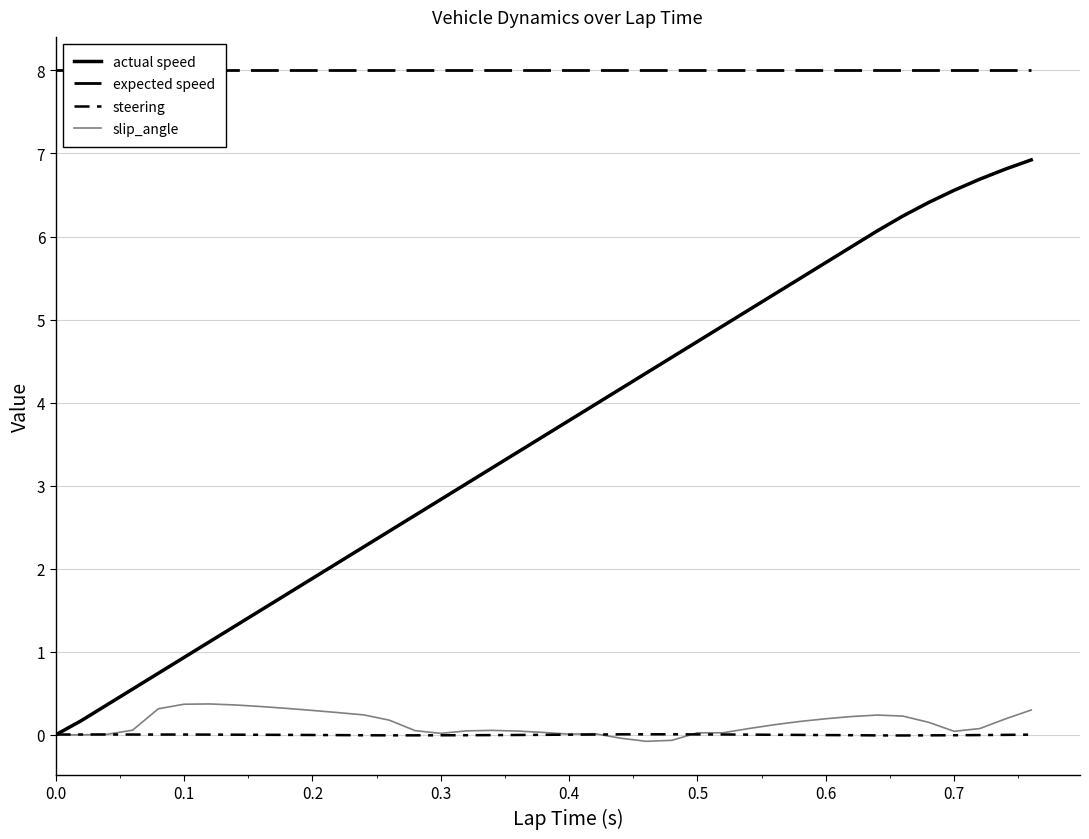

Which series has the widest spread of values?

actual speed